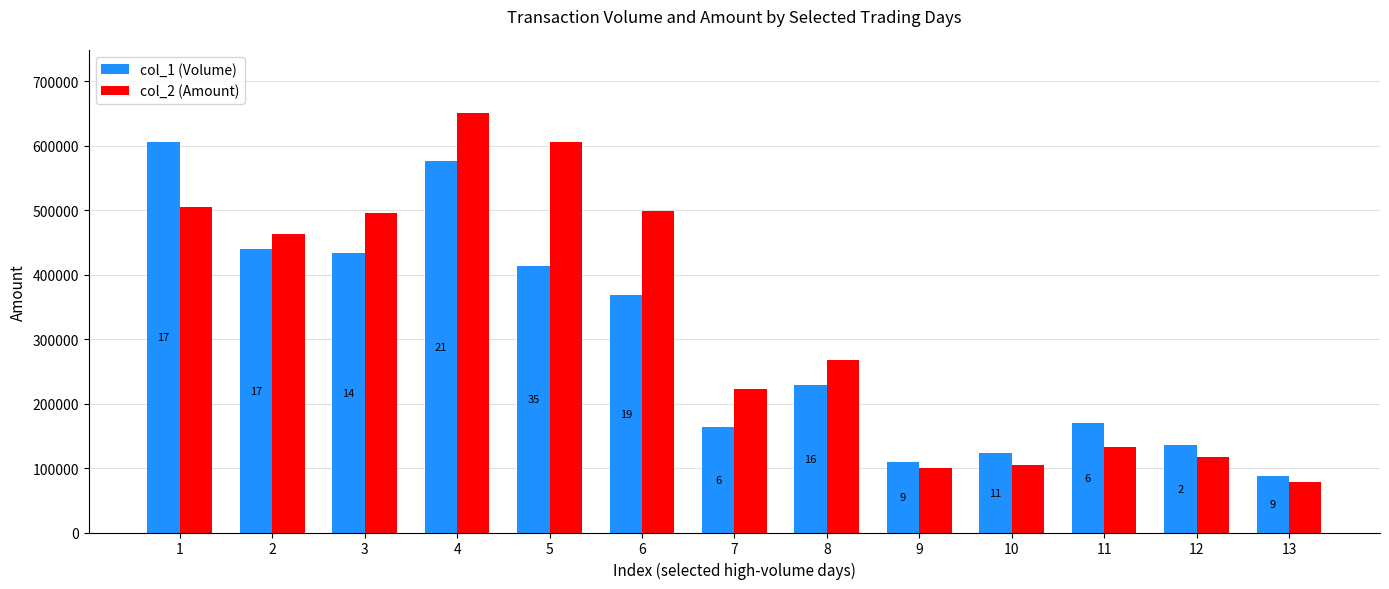

Reading right to left, what are all the values shown in this chart?

col_1 (Volume): 87000	135000	170000	123000	110000	229000	164000	368000	413000	577000	434000	440000	605000
col_2 (Amount): 77800	116500	133300	104110	99350	267800	222150	499200	606220	651100	495630	462960	504450